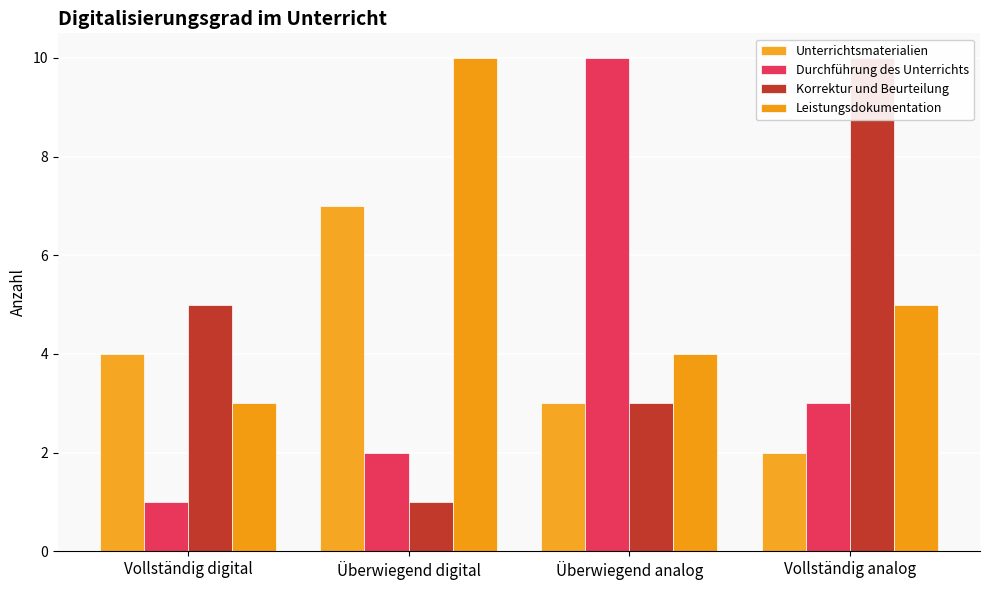

At which label does Korrektur und Beurteilung reach its peak?

Vollständig analog